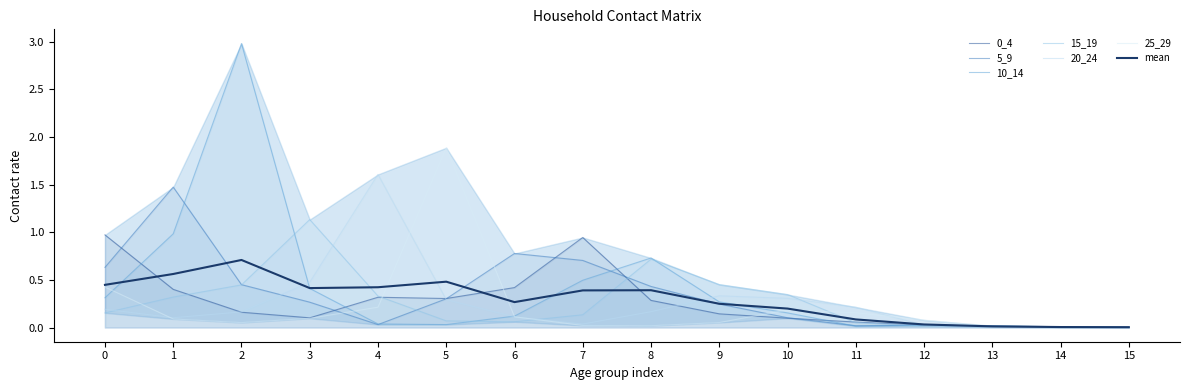

Rank the series by their maximum value, from lowest to highest.

0_4, 15_19, 5_9, 20_24, 25_29, 10_14